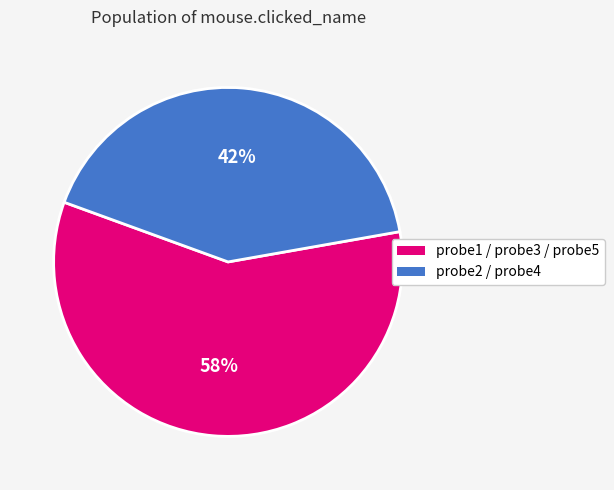

Is there a majority slice in this chart?

Yes